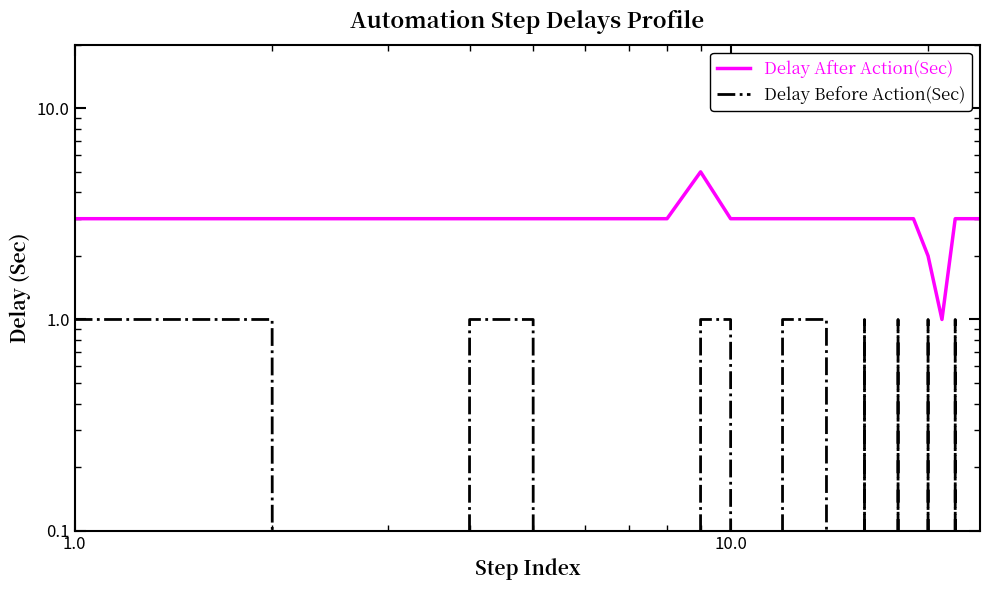

What is the average value of the Delay After Action(Sec) series?

3